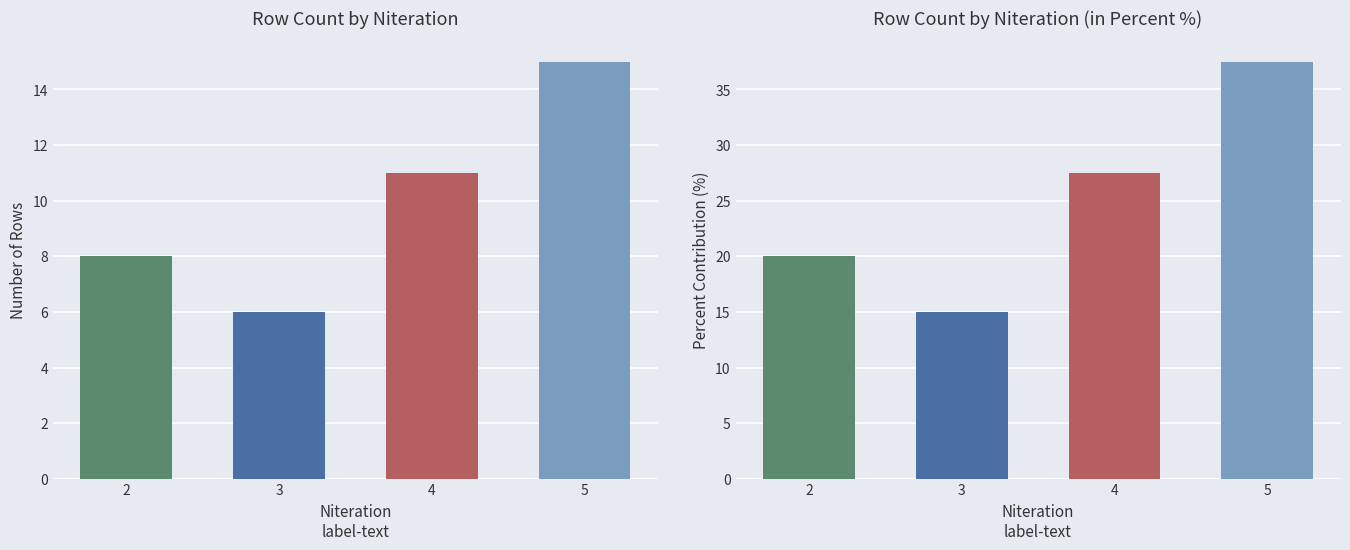

Is it true that Count equals 5.0 at 5?

False